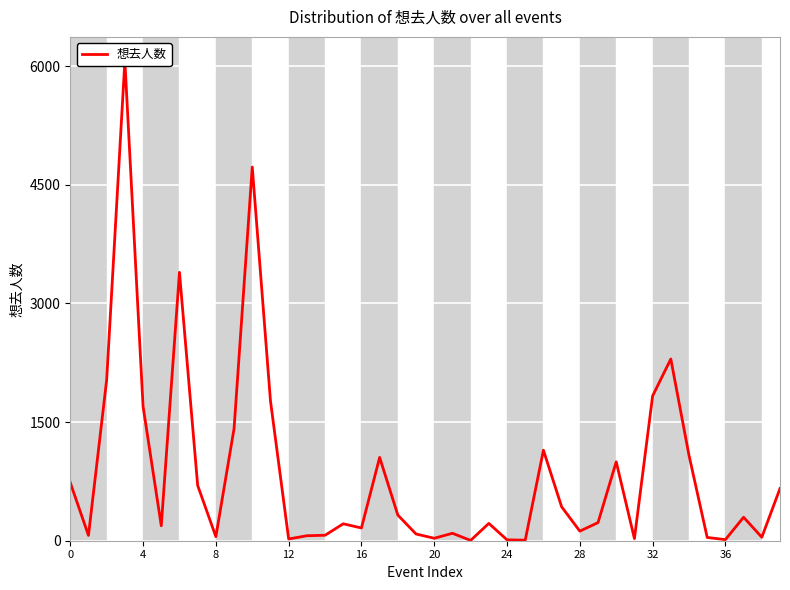

What value does the data have at 21, to the nearest 50?

100